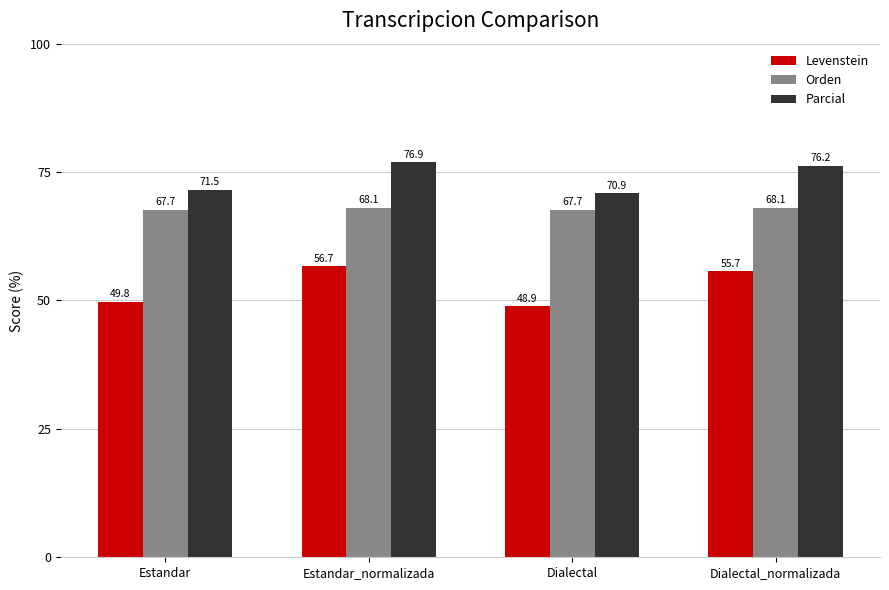

What is the average value of the Orden series?

67.9